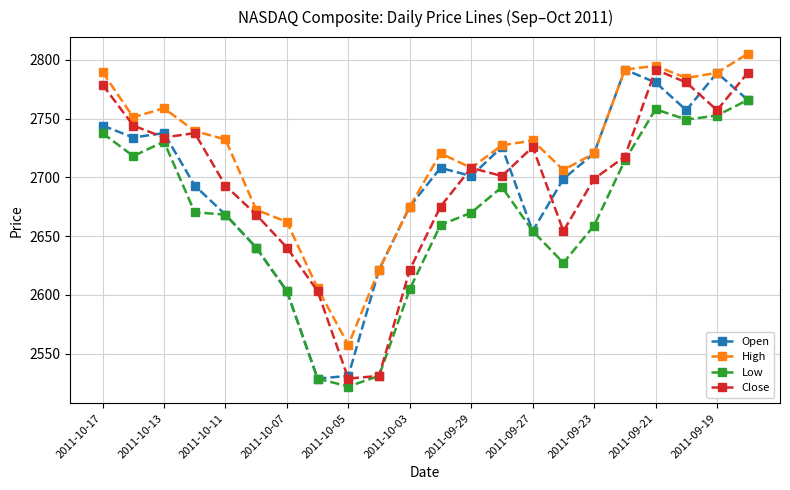

In High, how many points are lower than both neighbors (excluding endpoints)?

5